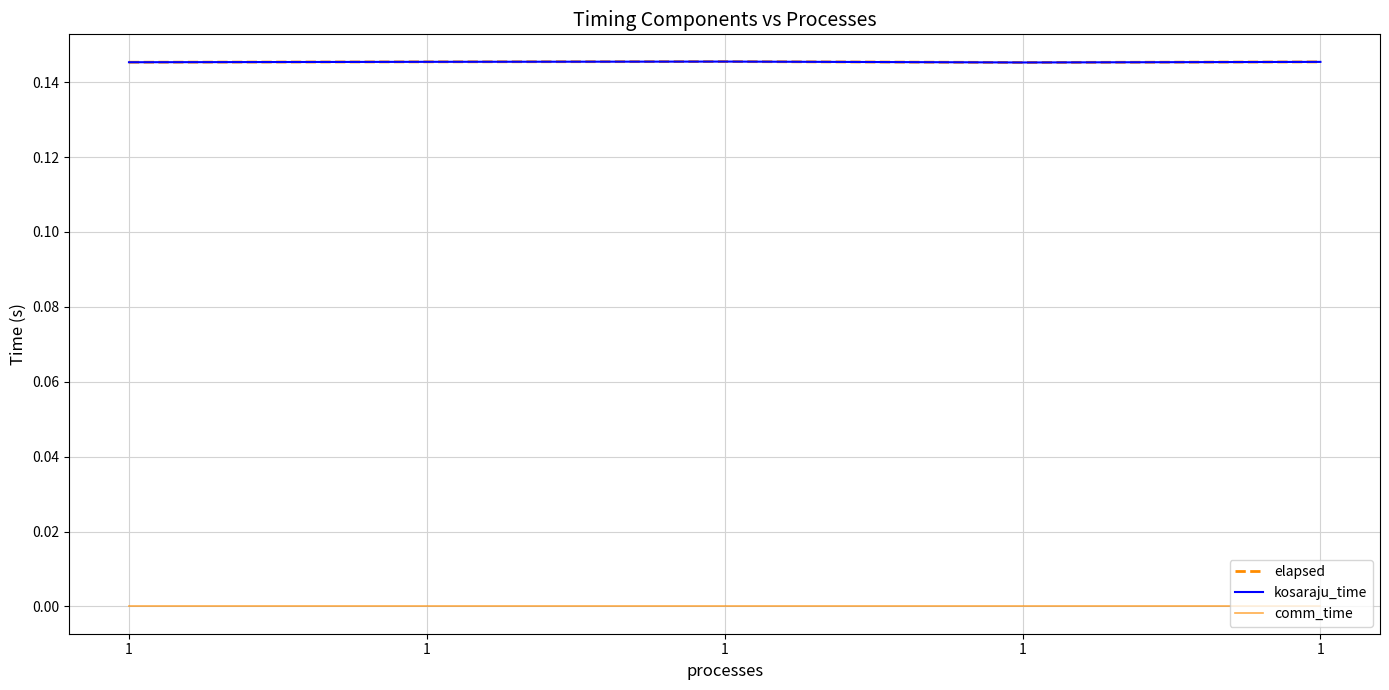

How many series are shown in this chart?

3